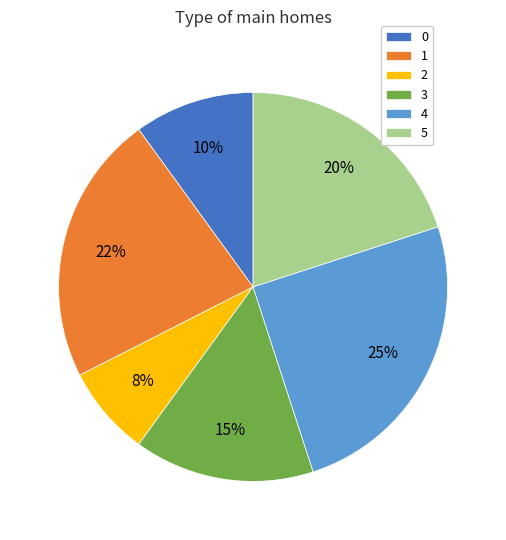

Combined, do 0 and 1 account for over 50%?

No